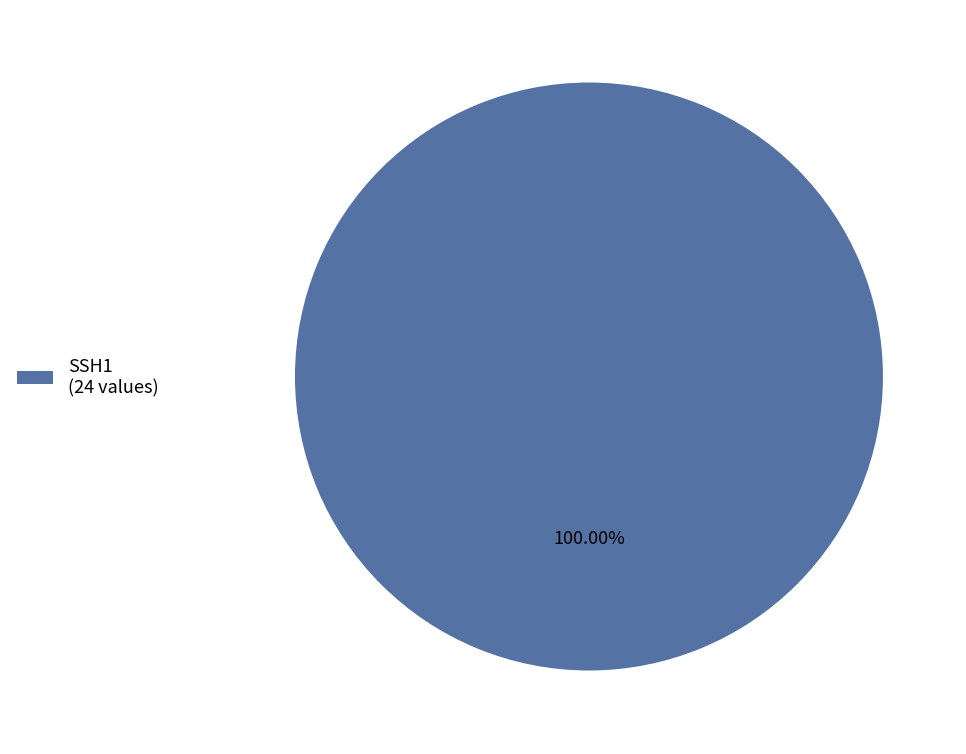

Does any single category account for the majority?

Yes